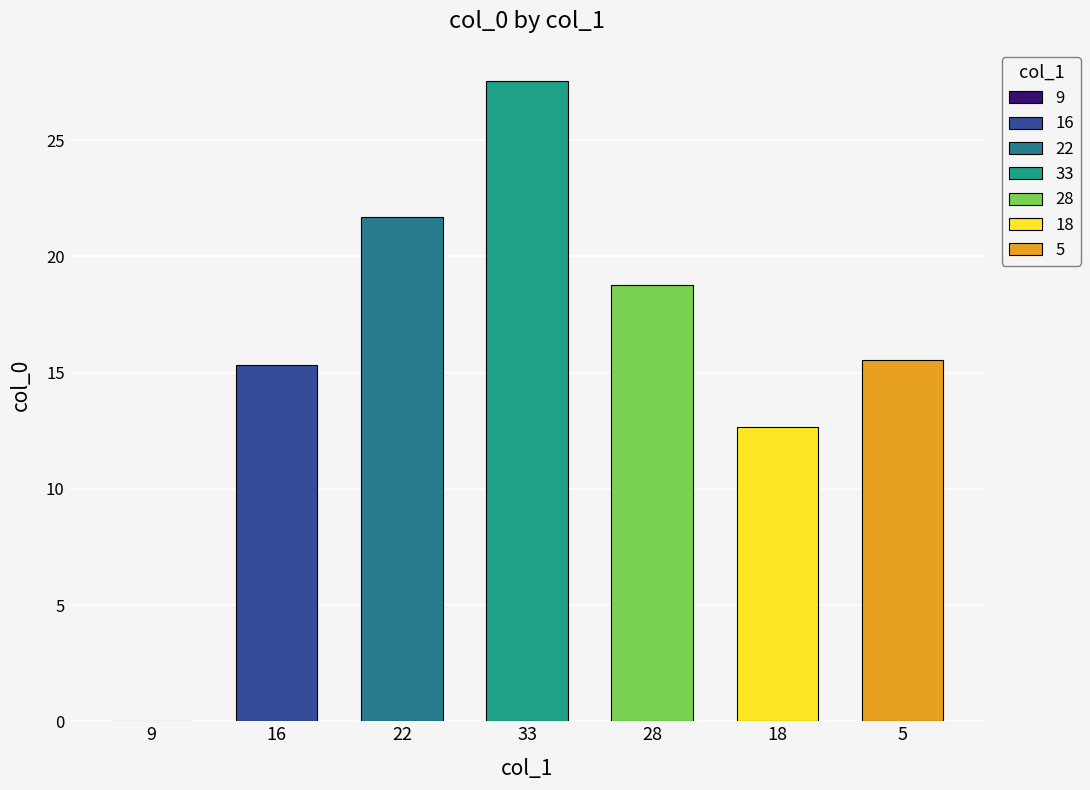

List the labels in order of value, largest first.

33, 22, 28, 5, 16, 18, 9